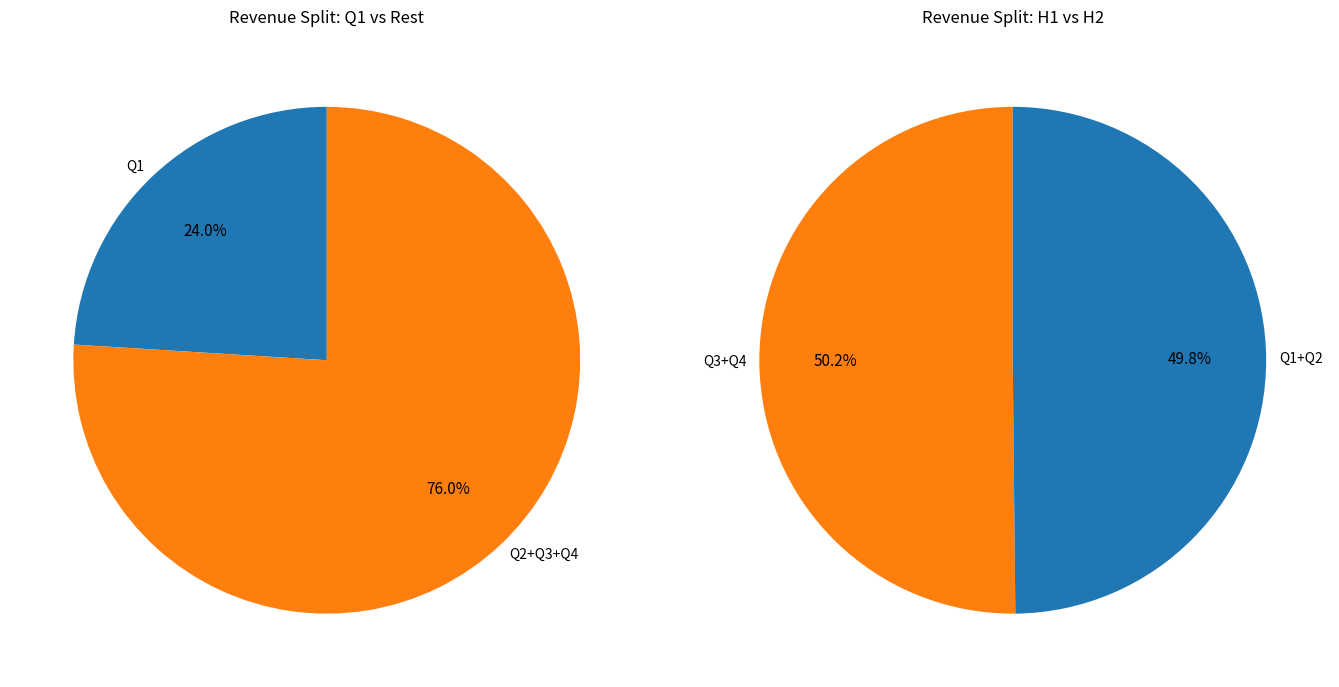

What percentage do Q4 and Q1 together represent?

50.7%